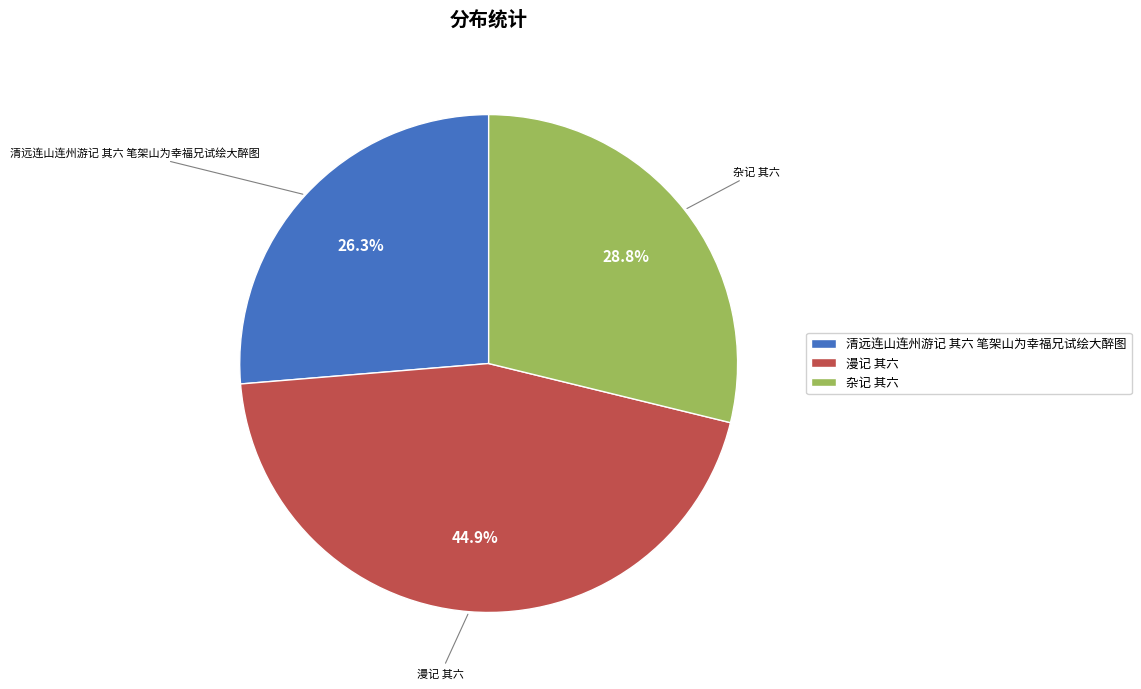

Is the sum of 杂记 其六 and 清远连山连州游记 其六 笔架山为幸福兄试绘大醉图 greater than half?

Yes